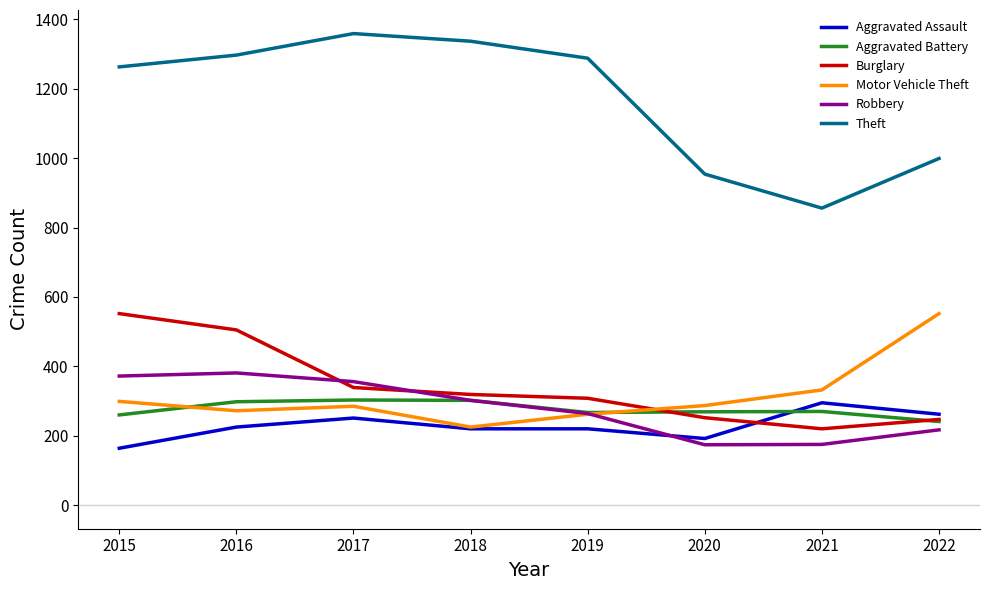

How many lines are shown in the chart?

6